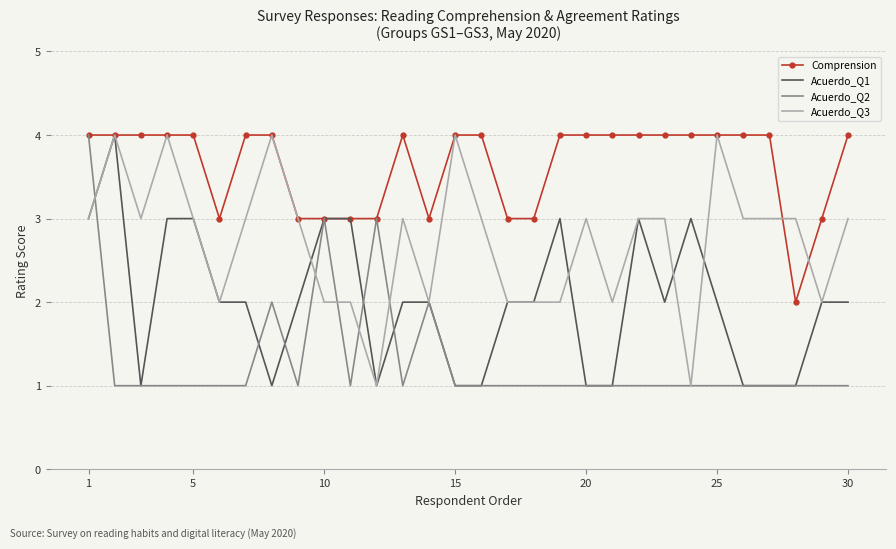

List the series in order of their overall mean, lowest first.

Acuerdo_Q2, Acuerdo_Q1, Acuerdo_Q3, Comprension